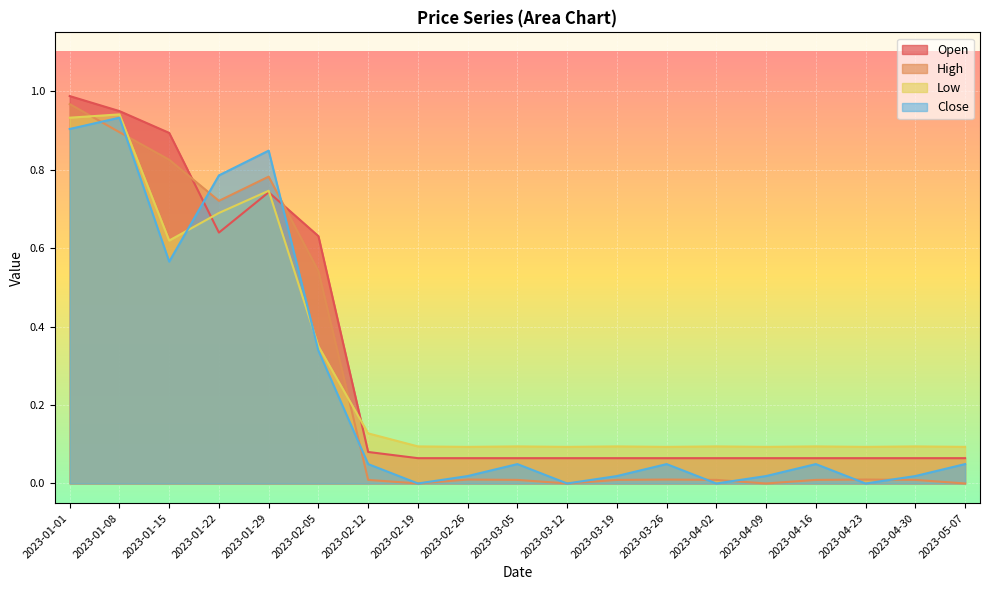

What is the maximum value shown in the chart?

1.0